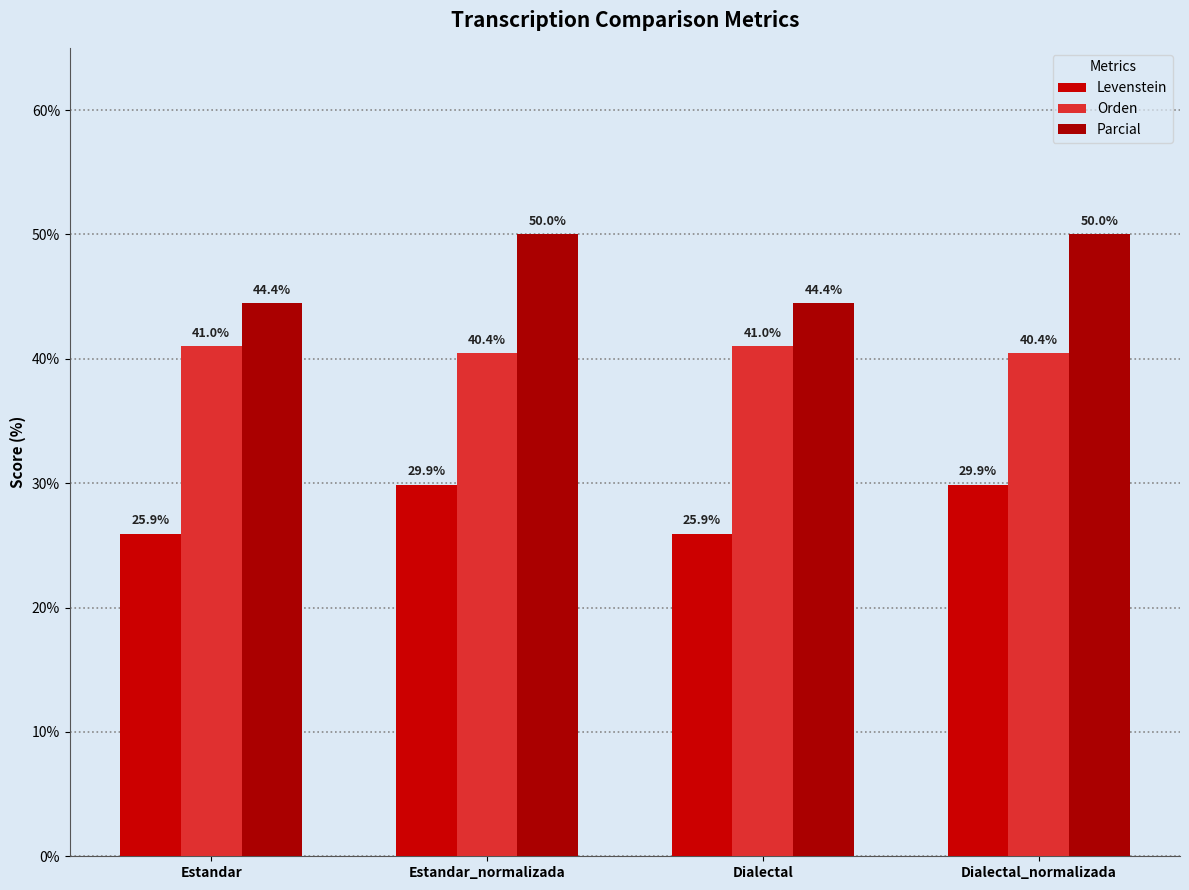

What position from the left is Dialectal?

3